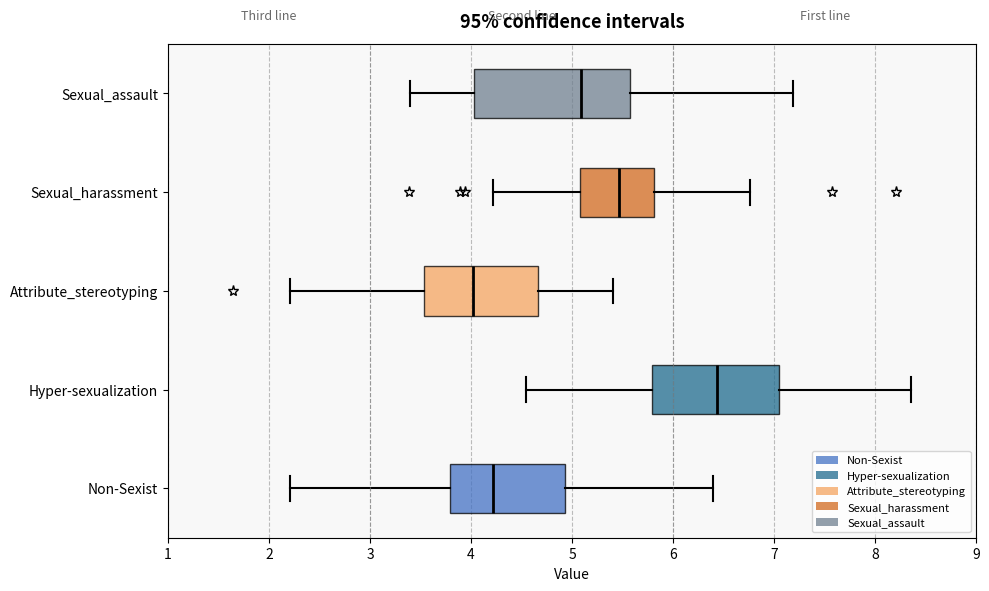

Which box has the furthest to the right median line?

Hyper-sexualization